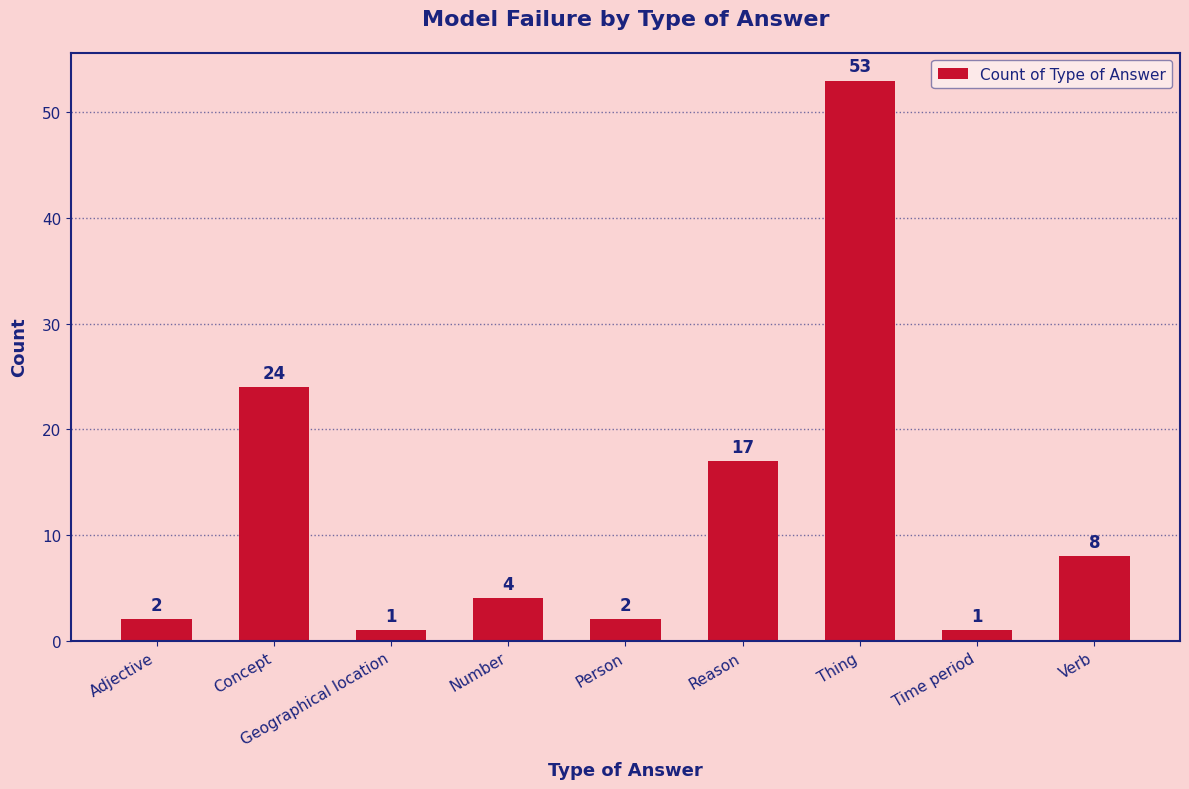

How many categories are shown in the chart?

9